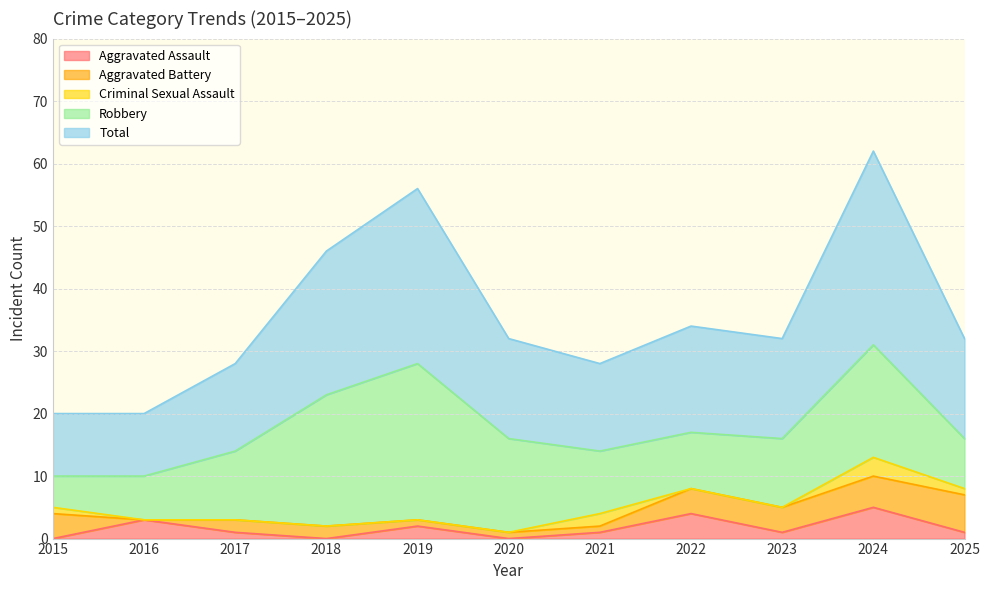

At which category does Criminal Sexual Assault reach its first local peak?

2021